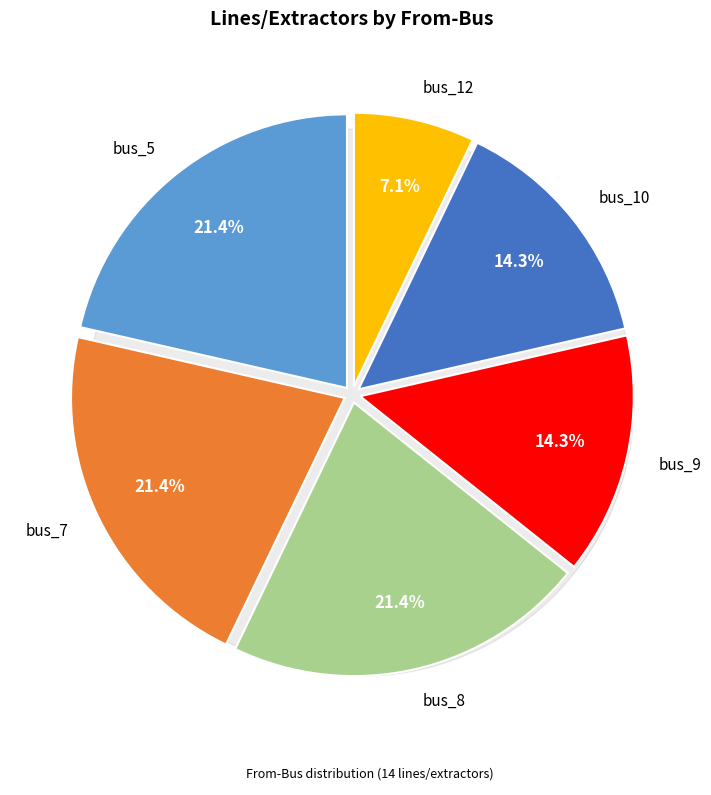

What is the ratio of the value at bus_8 to the value at bus_10?

1.5